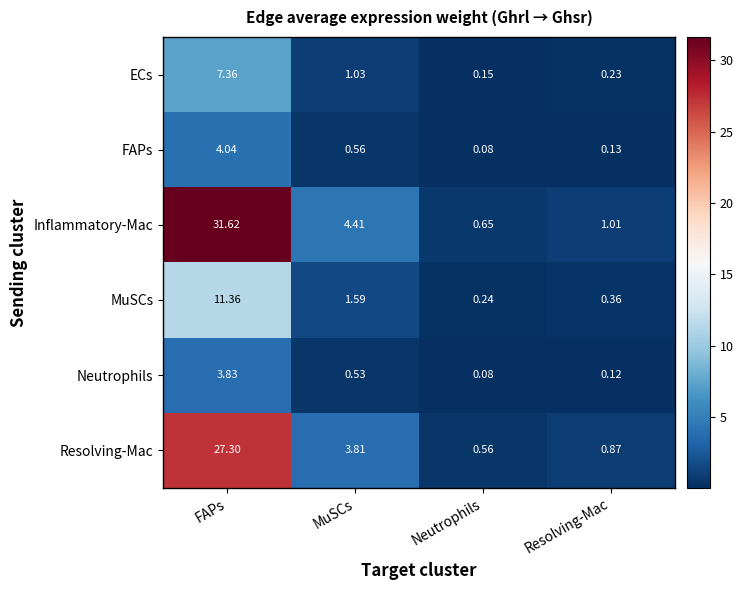

Rank the series by their maximum value, from lowest to highest.

Neutrophils, FAPs, ECs, MuSCs, Resolving-Mac, Inflammatory-Mac